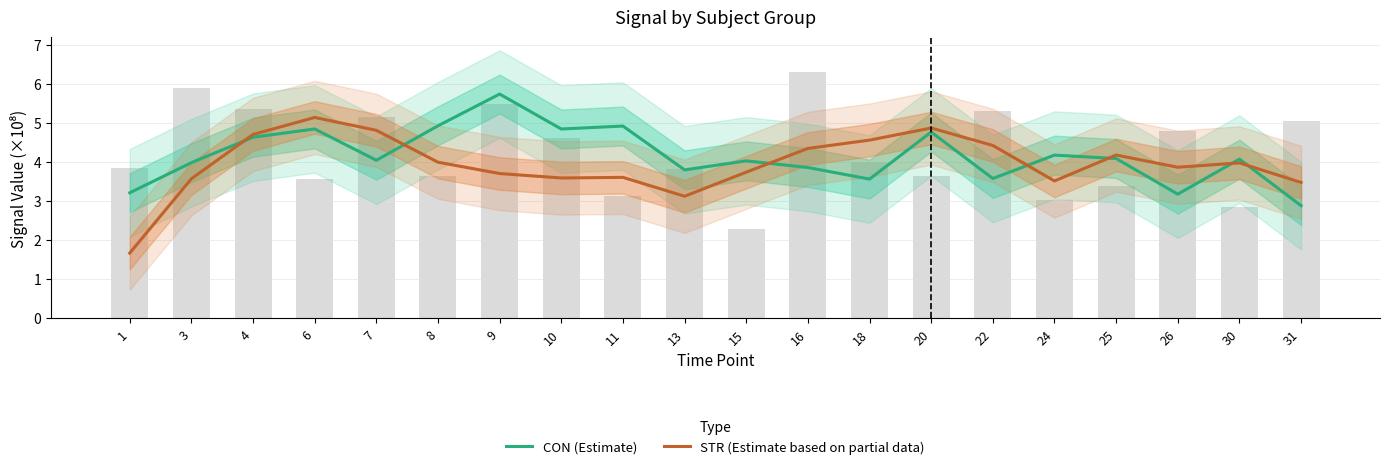

What is the sum of all STR (Estimate based on partial data) values?

78.8